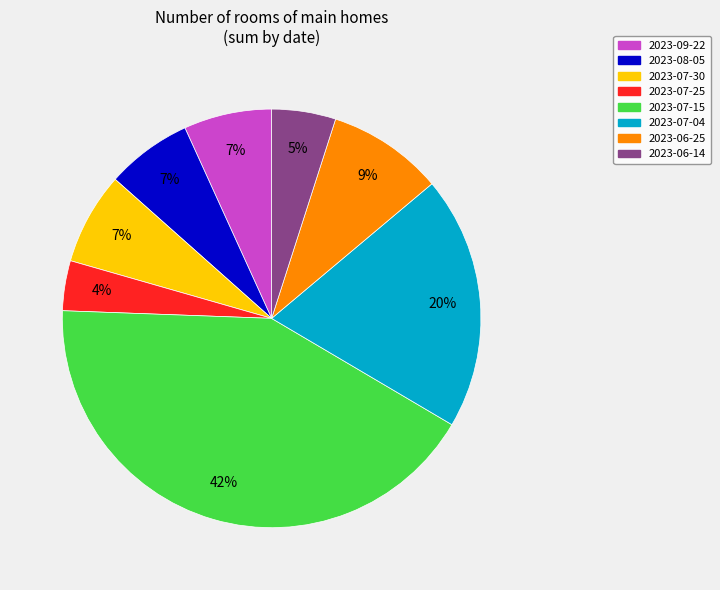

What is the smallest slice in the pie chart?

2023-07-25